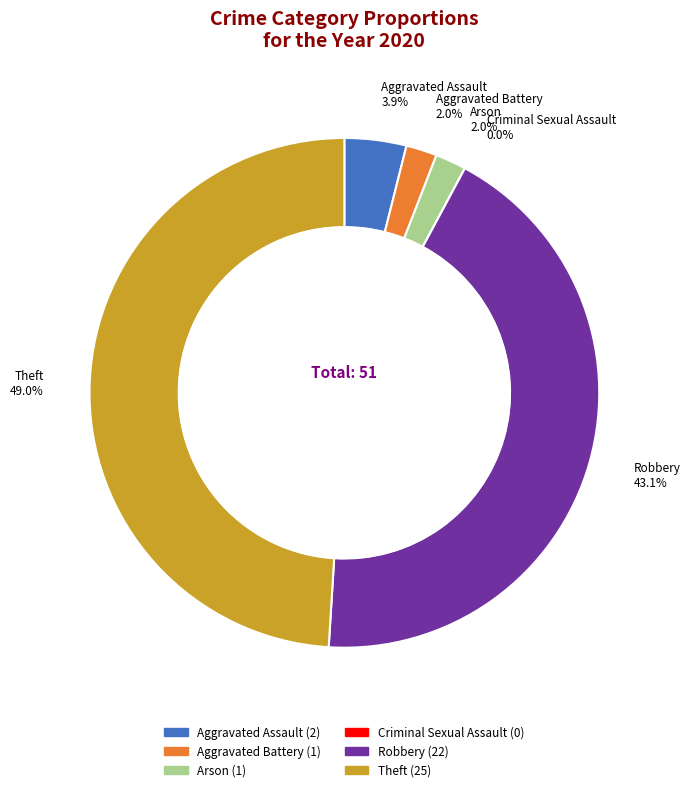

What is the total percentage of Robbery and Criminal Sexual Assault?

43.1%